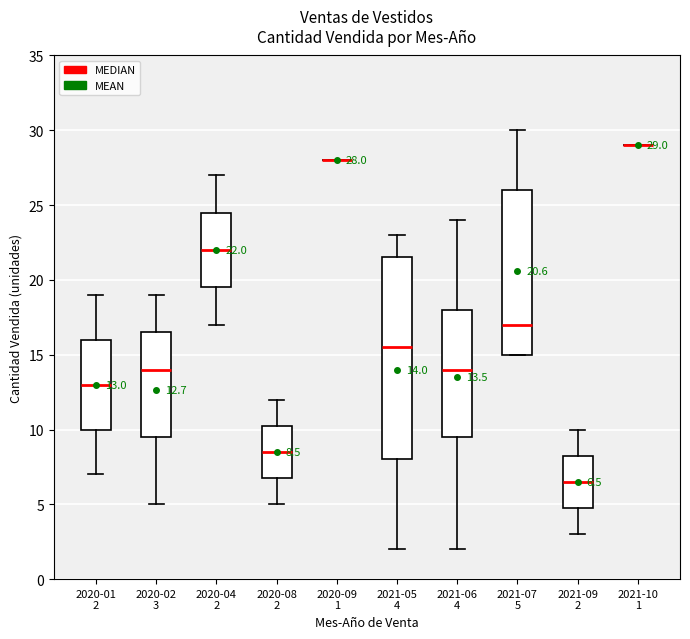

Comparing the boxes themselves (not the whiskers), which one is the tallest?

2021-05 4